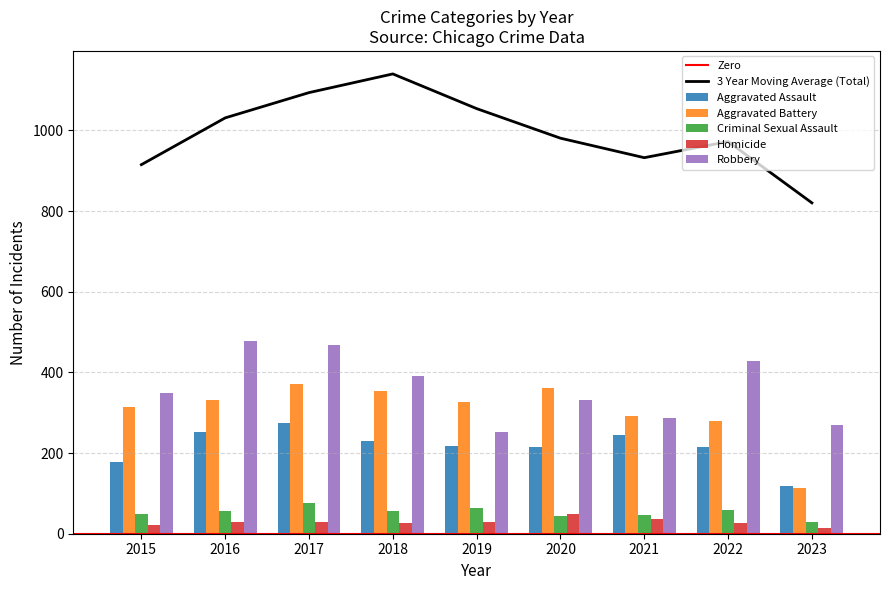

Where is Homicide nearest to the value 31?

2016